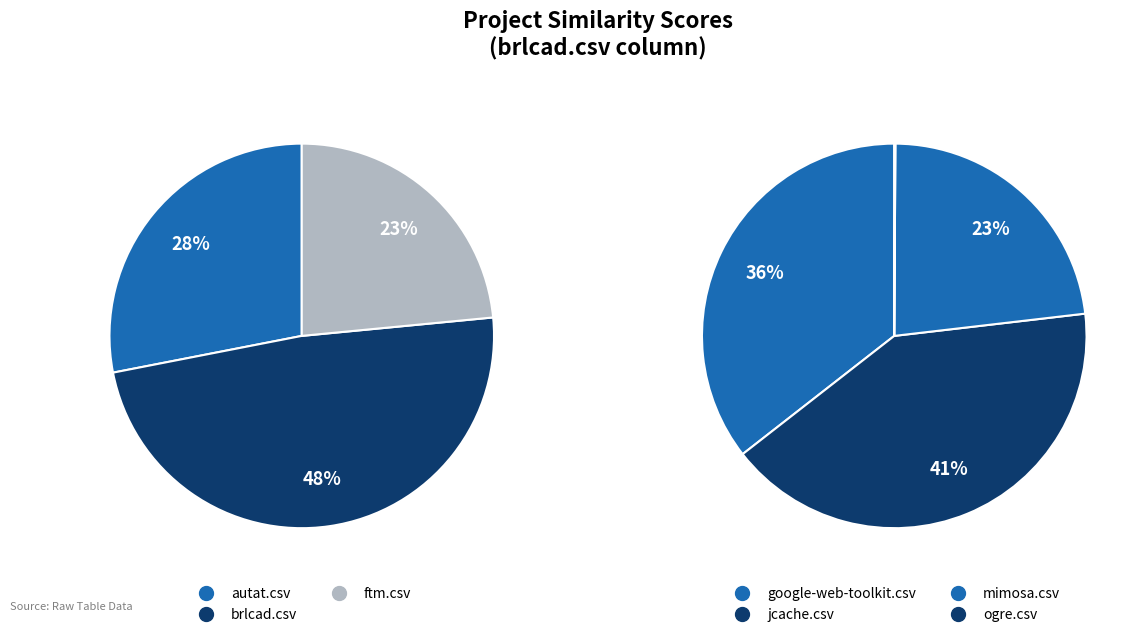

Which slice is the largest?

brlcad.csv